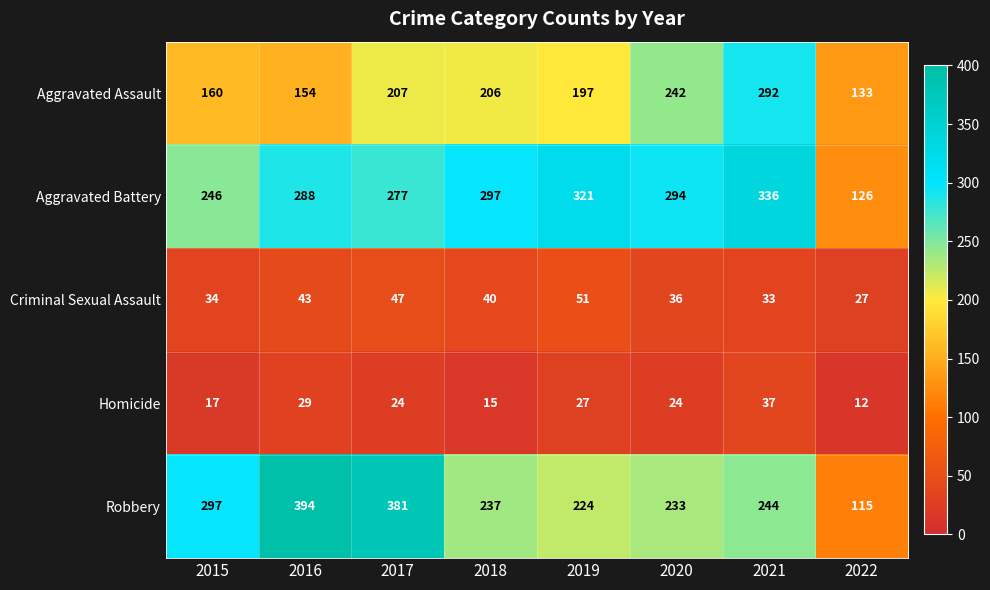

What is the maximum value shown in the chart?

394